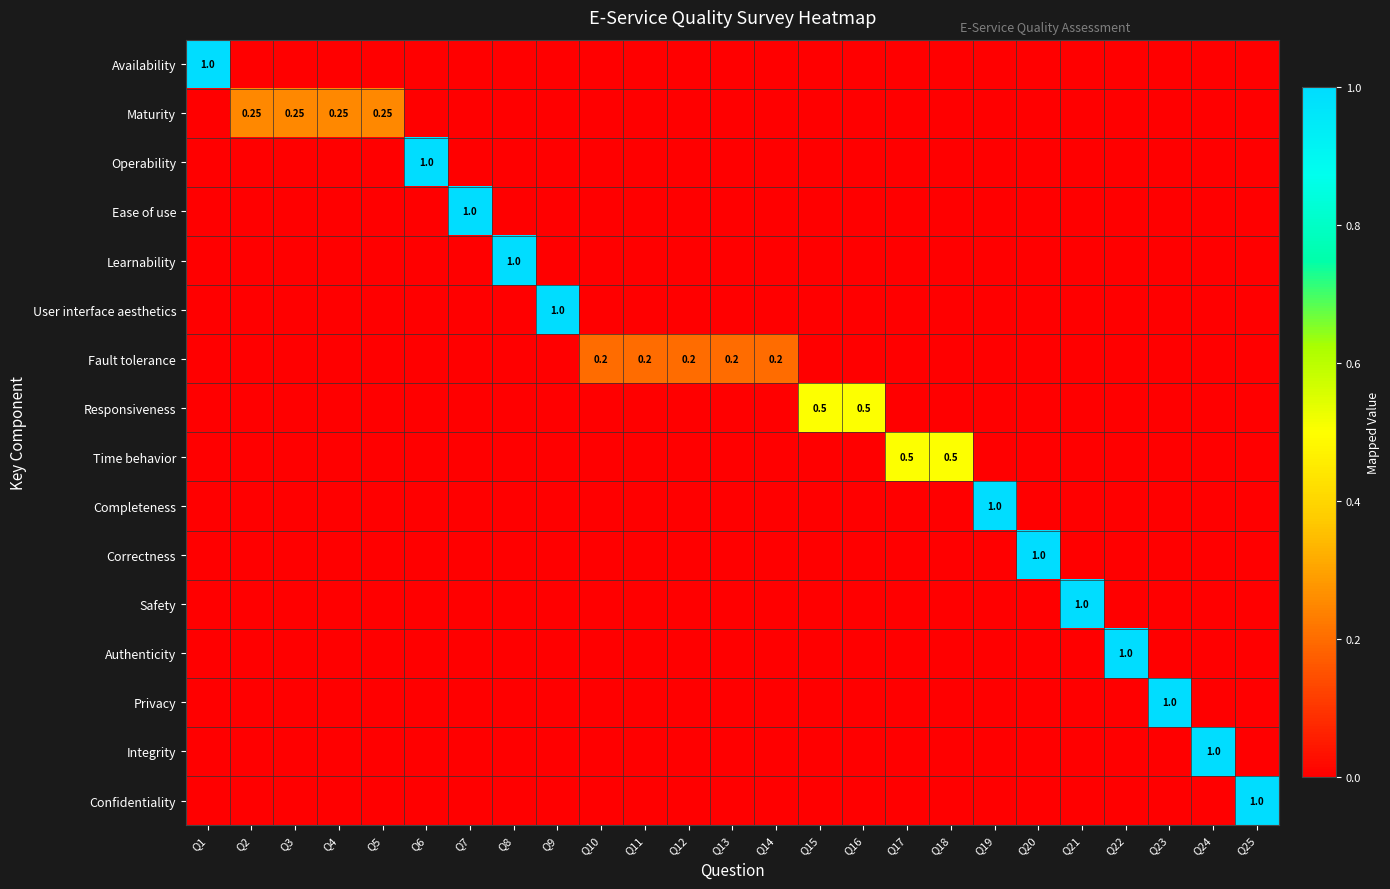

Which series has the widest spread of values?

Availability